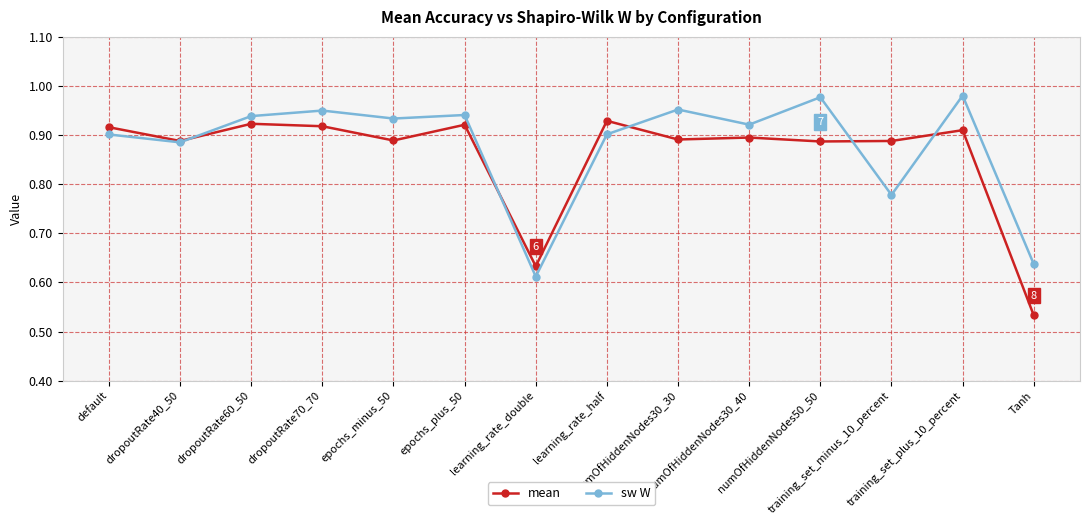

How many mean values are between 0 and 1?

14